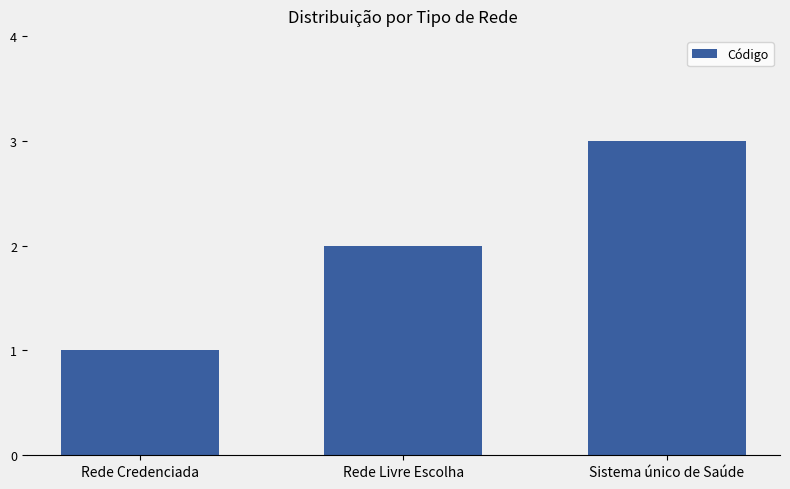

What is the difference between the values at Rede Credenciada and Sistema único de Saúde?

2